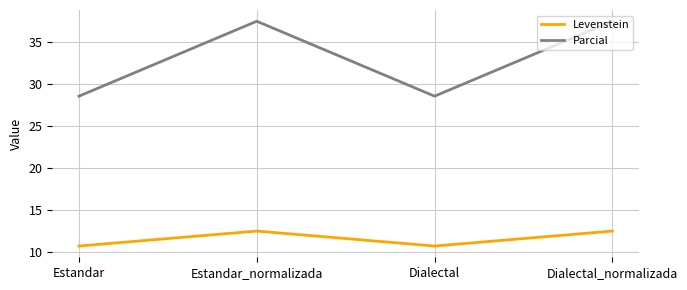

At which category does Parcial reach its first local valley?

Dialectal